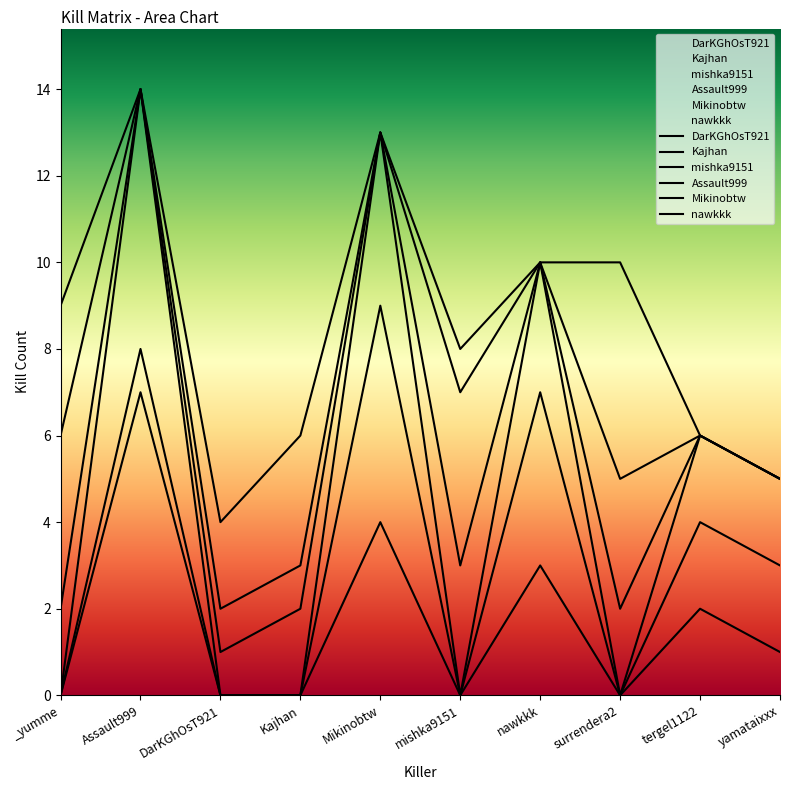

How many distinct data groups are displayed?

6